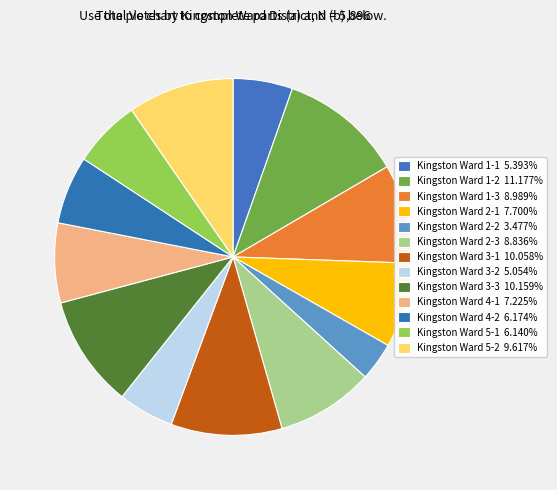

What is the smallest slice in the pie chart?

Kingston Ward 2-2